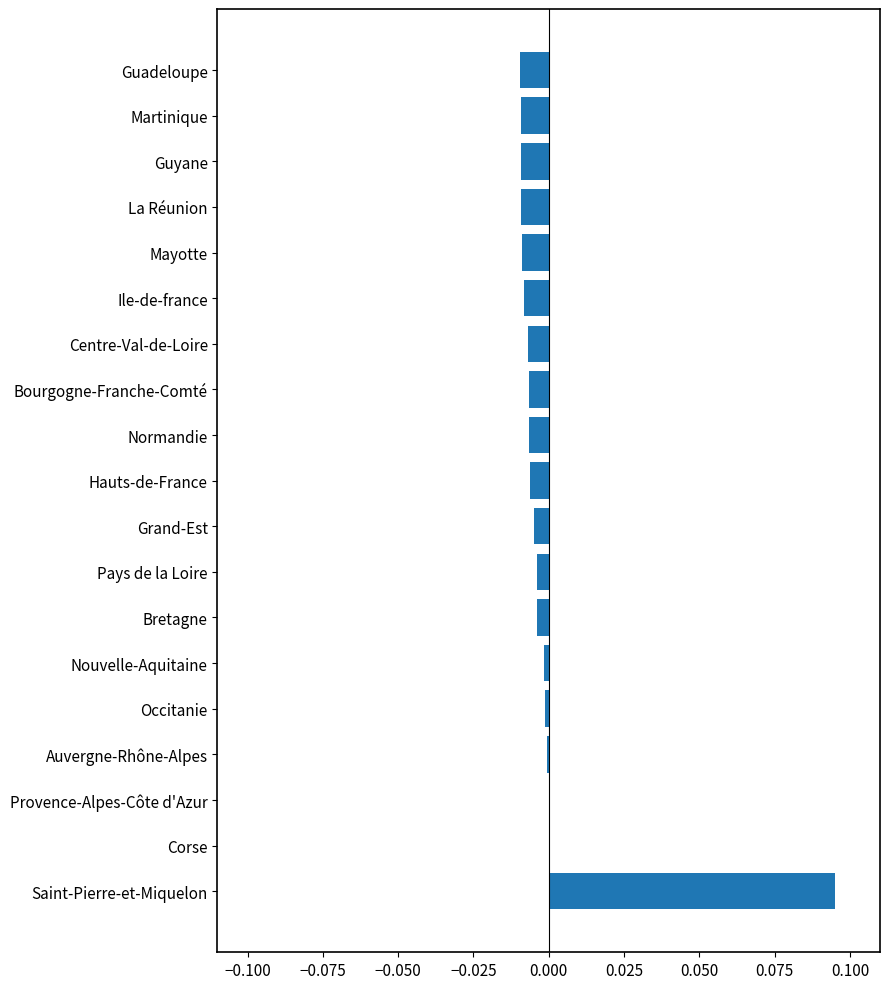

True or false: the data shows -0.0 at Guadeloupe.

True